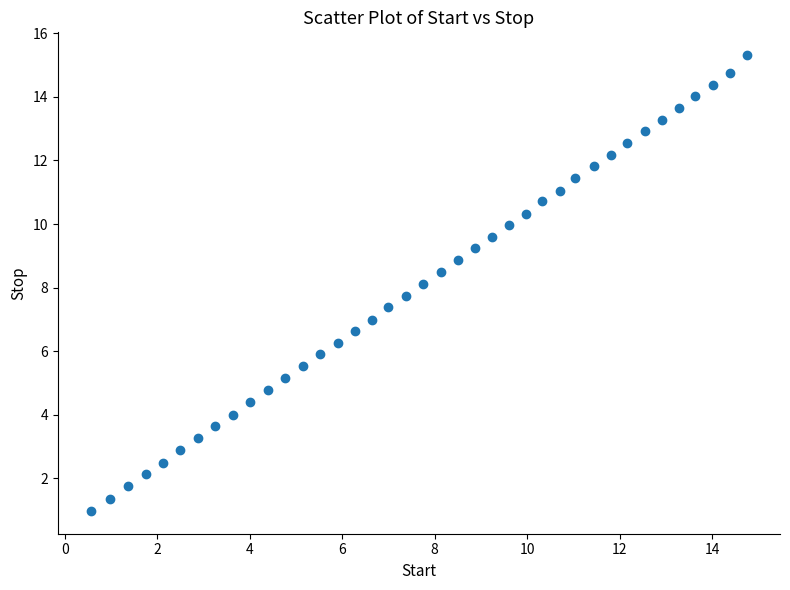

What is the range of X values (max minus min)?

14.2